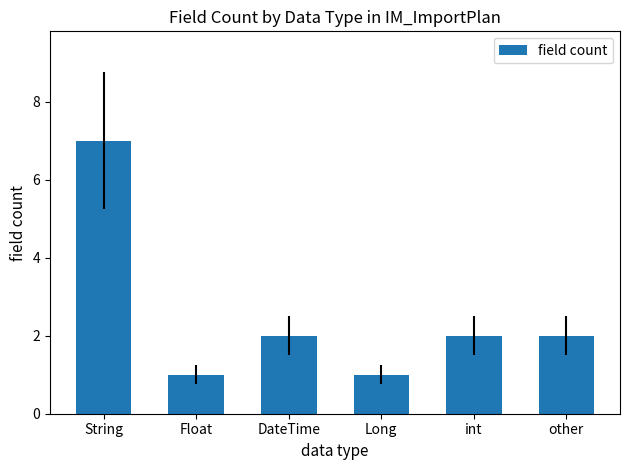

What is the value of the 1st bar from the left?

7